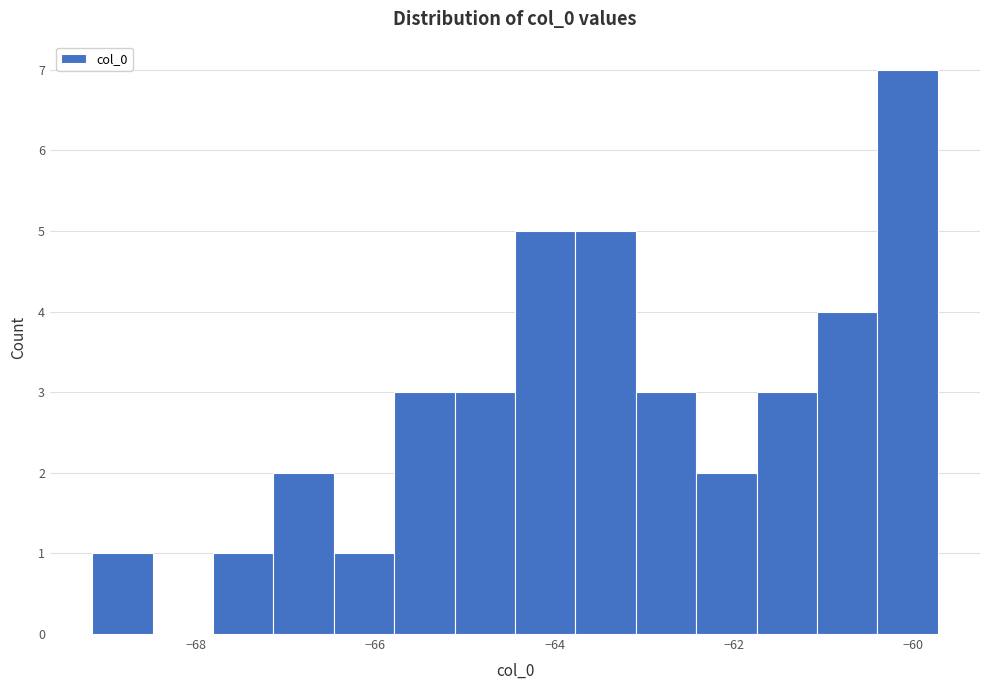

Read against the x-axis, roughly where is the centre of the tallest bar?

-60.0